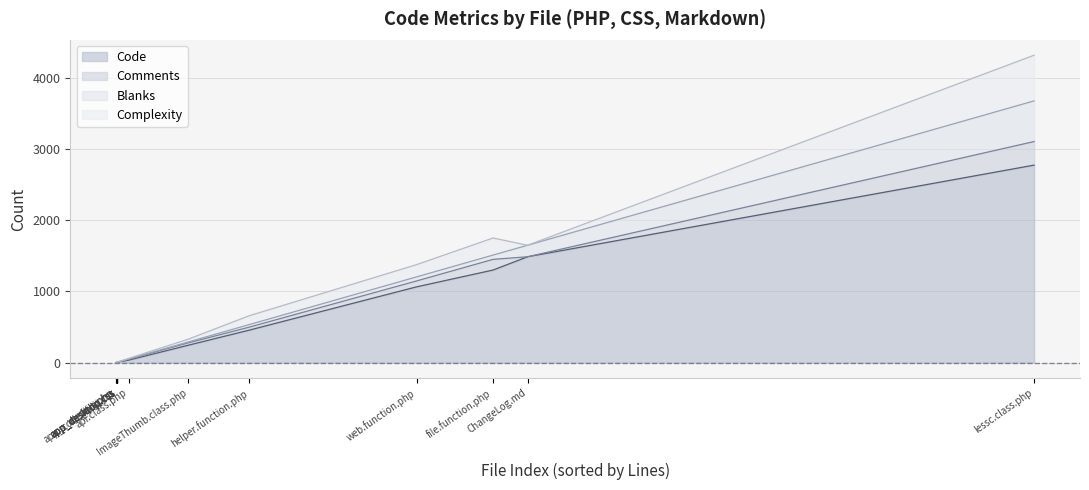

At which category is the sum across all series the highest?

lessc.class.php